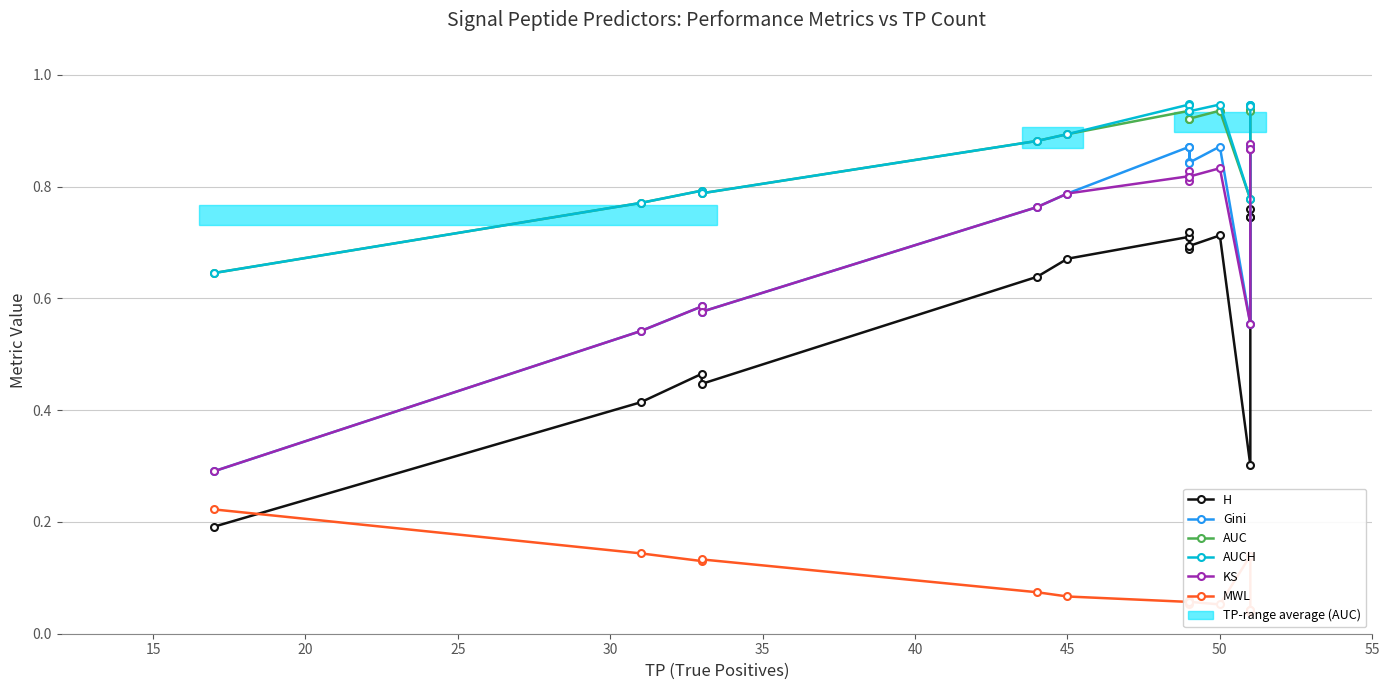

True or false: MWL has a value of 0.1 at 45.

False